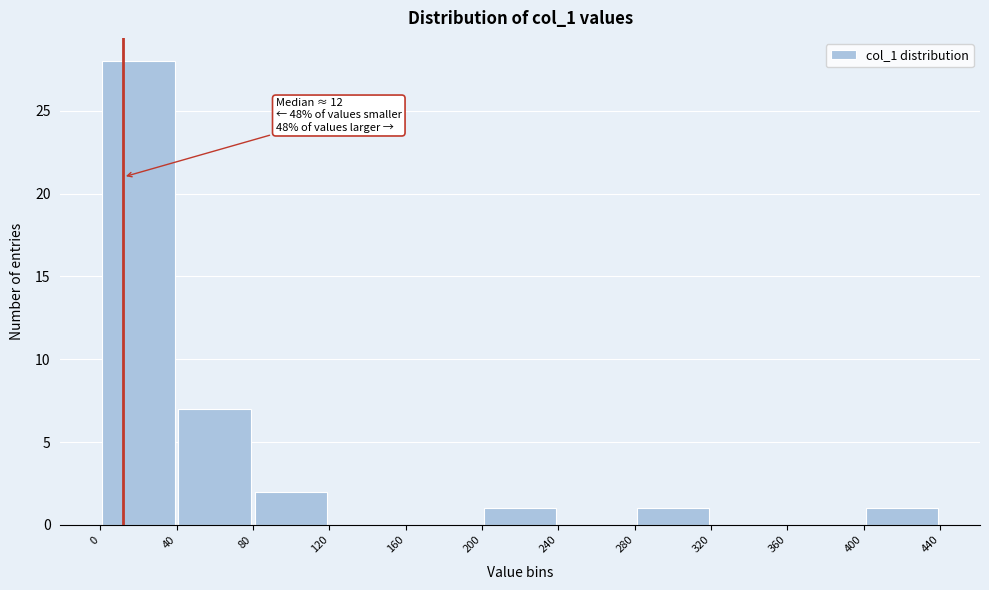

Which range on the x-axis has the tallest bar?

0 to 40